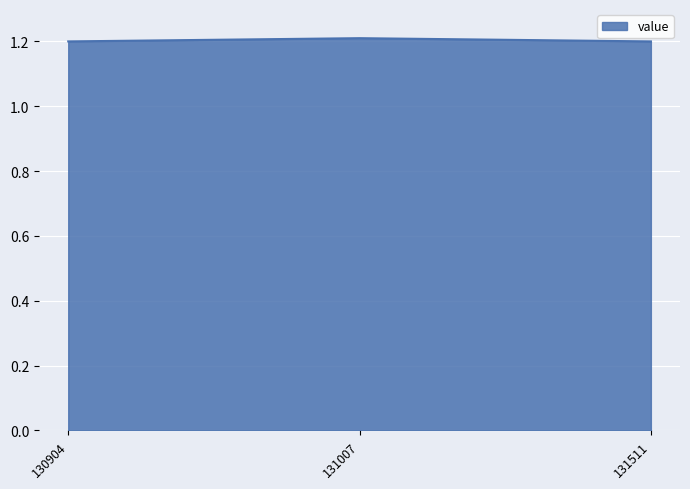

What is the sum of the values at 131007 and 130904?

2.4